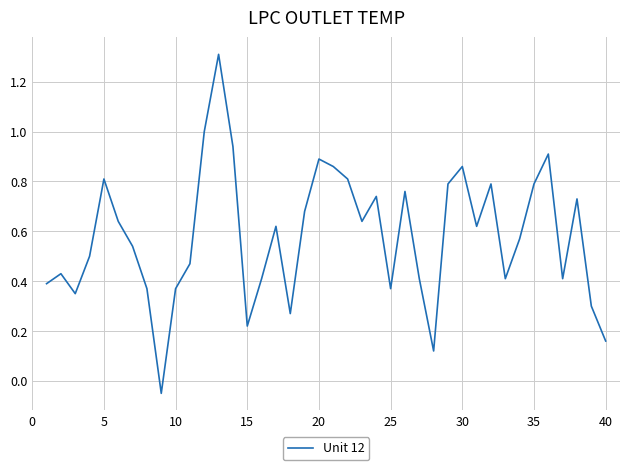

What is the difference between the maximum and second lowest values?

1.2